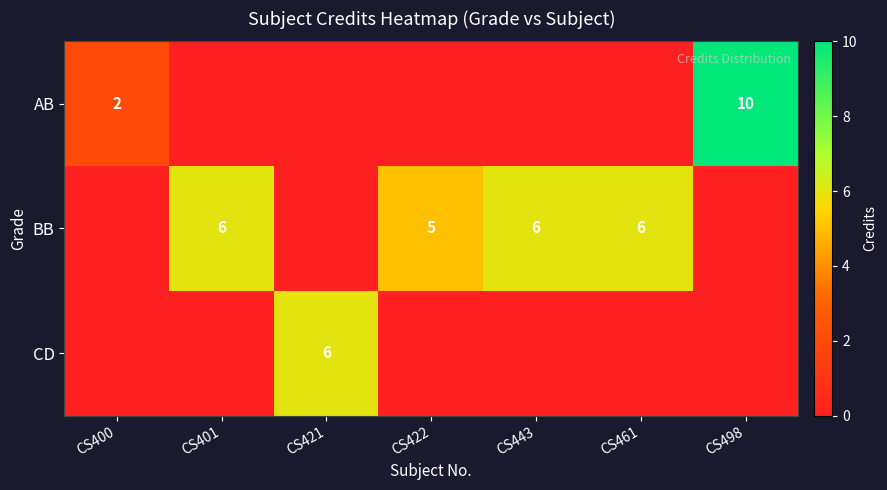

Is it true that BB equals 2 at CS422?

False